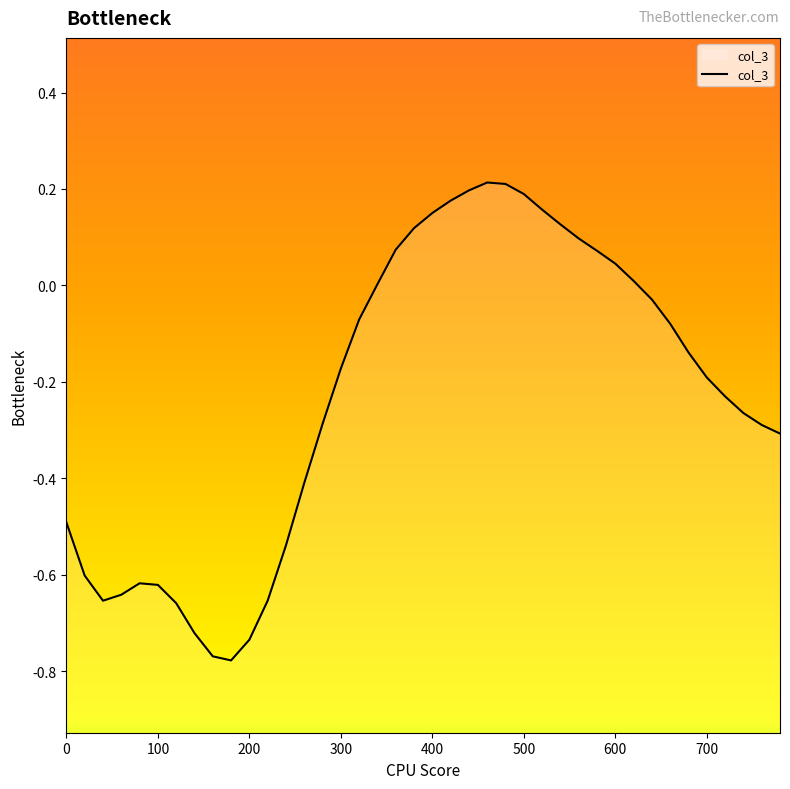

How many data points are above 0?

15